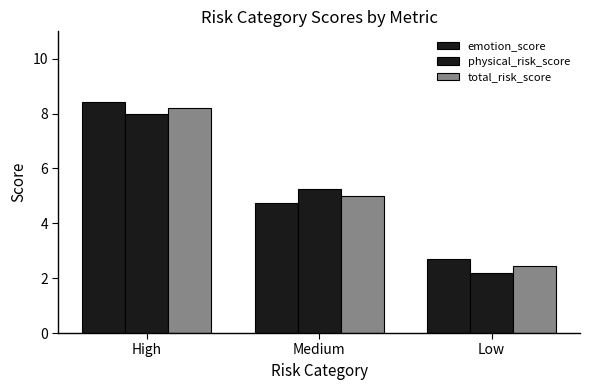

Are the bars grouped side by side (vs. stacked)?

Yes